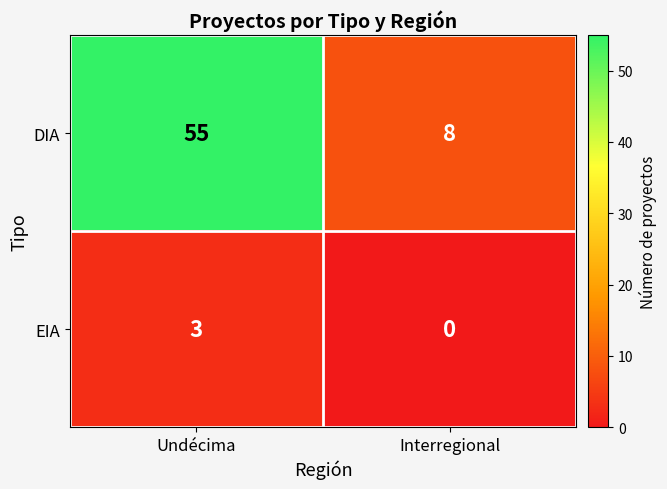

At which category is the sum across all series the highest?

Undécima